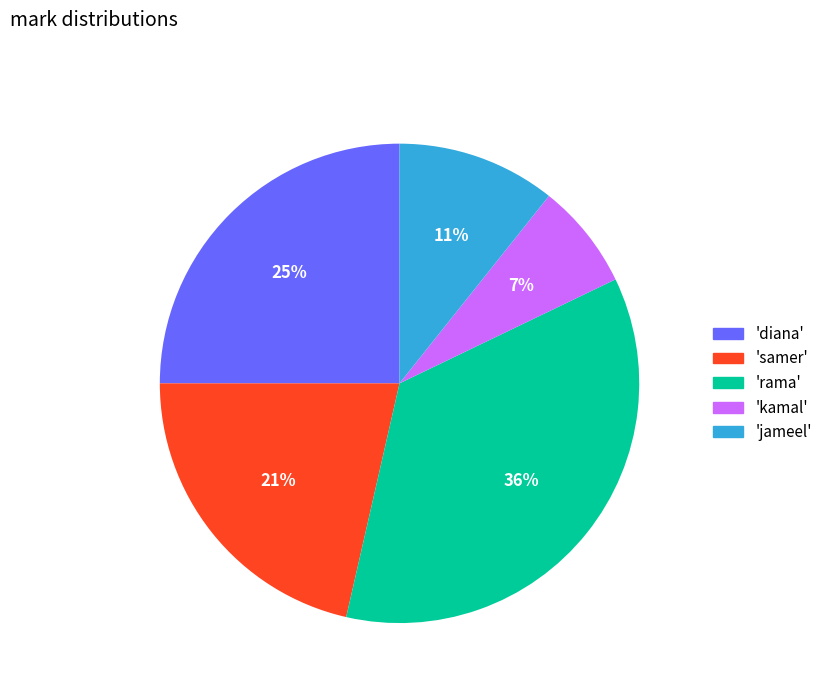

To the nearest percent, what portion does 'kamal' represent?

7%